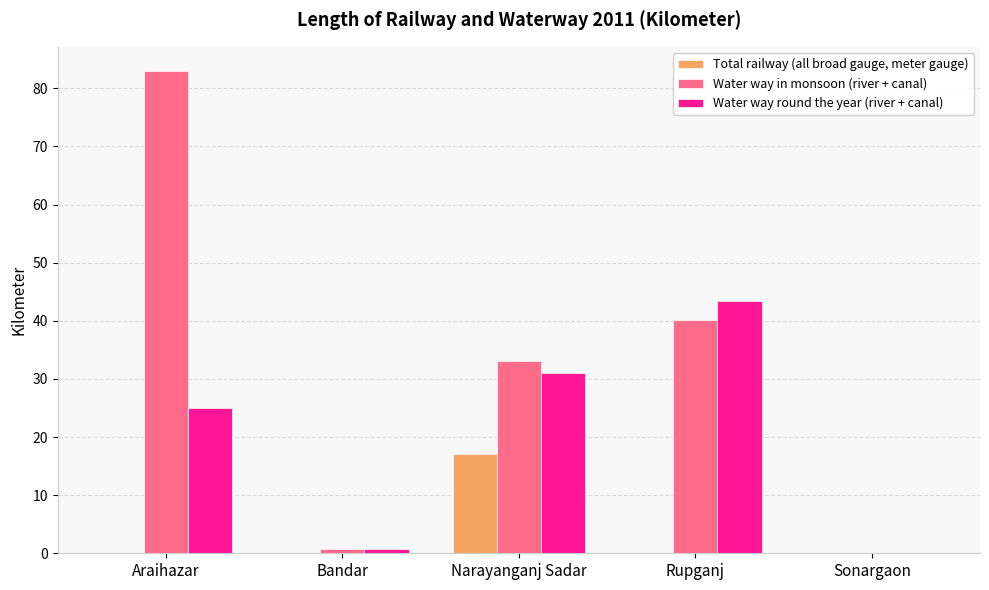

What is the sum of all Water way round the year (river + canal) values?

100.2